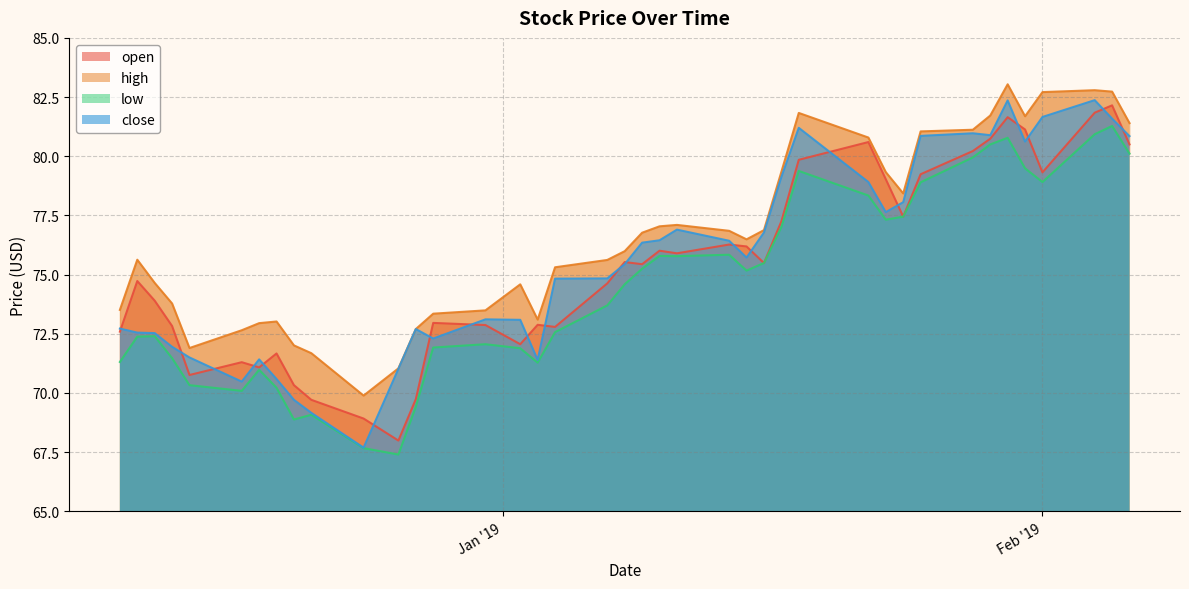

At how many categories does at least one series exceed 77?

16